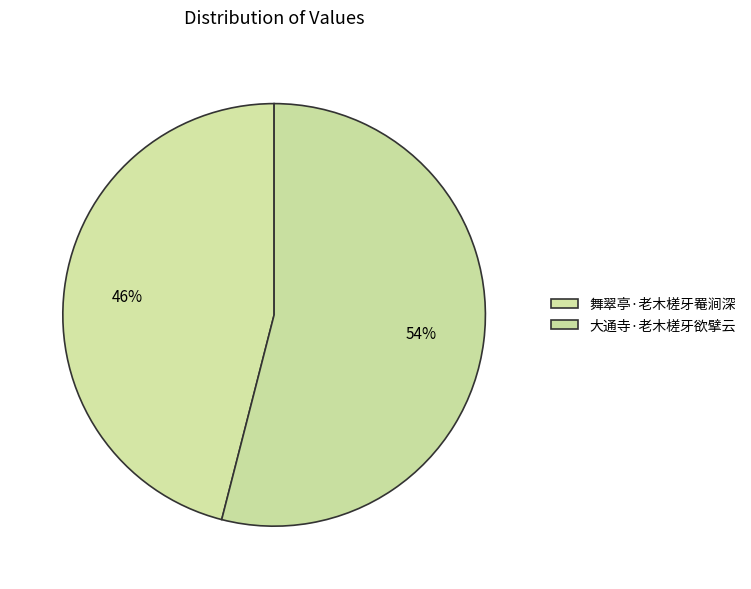

Rank the categories by value from highest to lowest.

大通寺·老木槎牙欲擘云, 舞翠亭·老木槎牙罨涧深